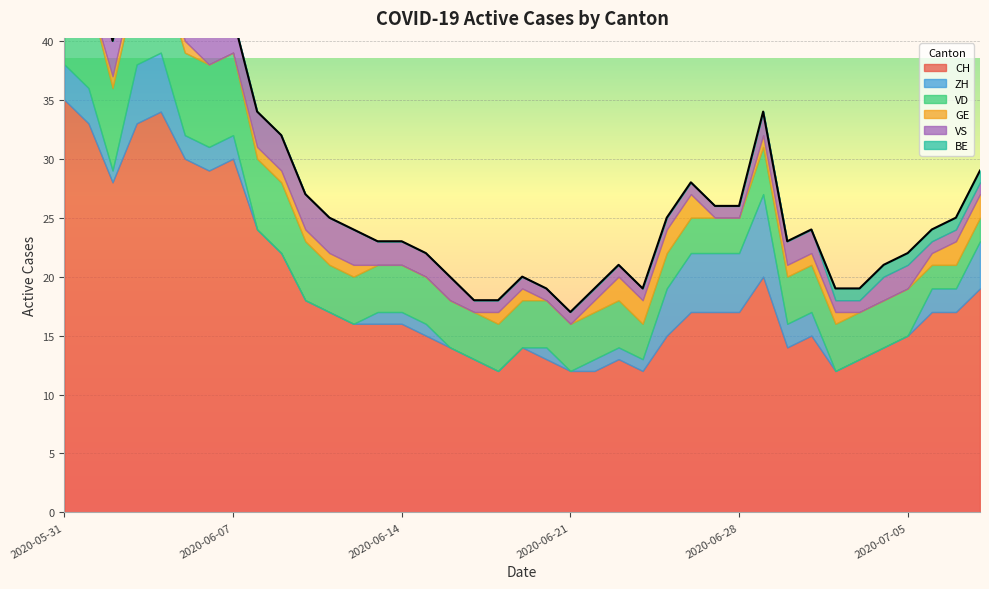

Is it true that ZH equals 0 at 2020-06-24?

False